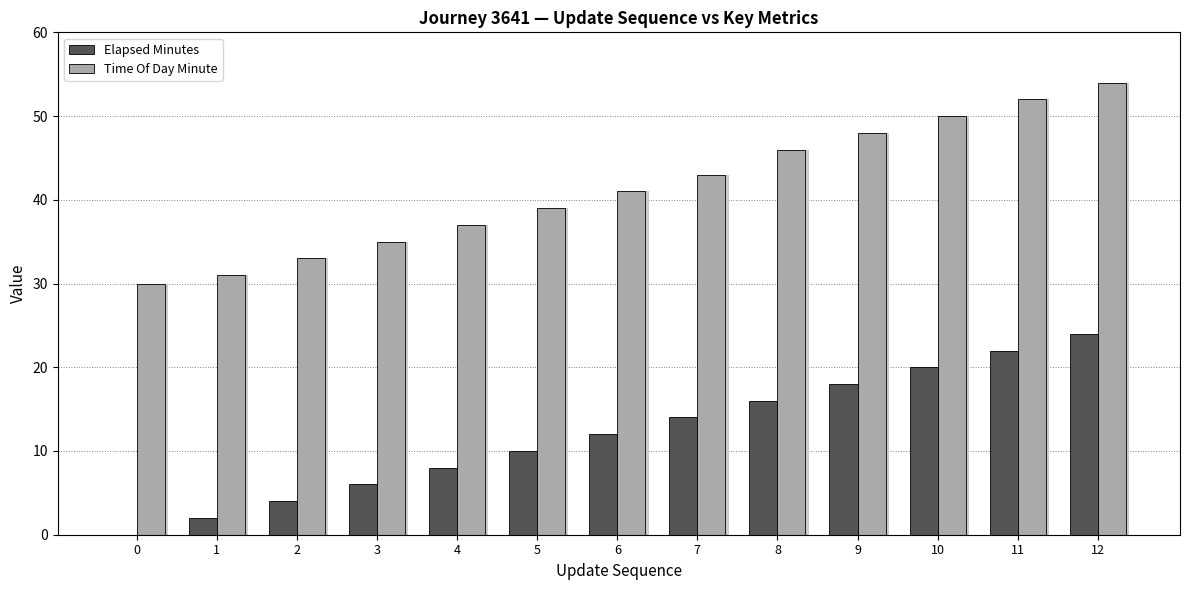

Between 12 and 10, which is larger?

12